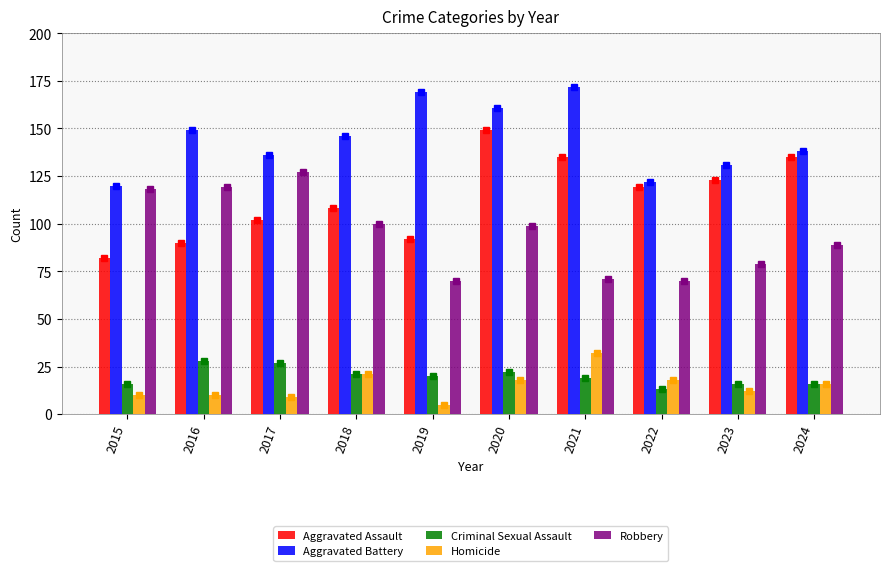

How many data points does each series have?

10